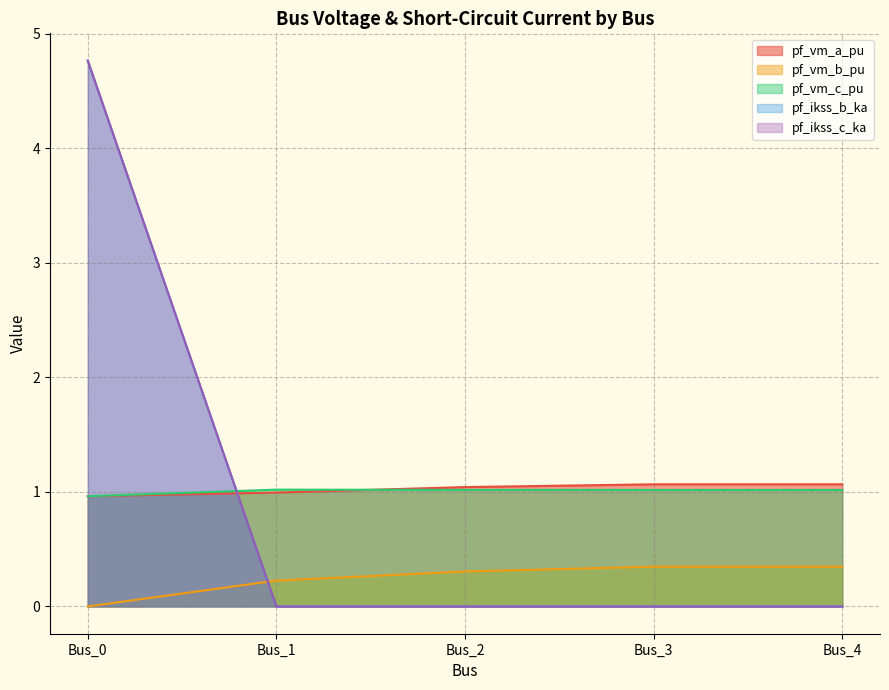

Reading left to right, transcribe all the data shown in this chart.

pf_vm_a_pu: 1.0	1.0	1.0	1.1	1.1
pf_vm_b_pu: 0.0	0.2	0.3	0.3	0.3
pf_vm_c_pu: 1.0	1.0	1.0	1.0	1.0
pf_ikss_b_ka: 4.8	0.0	0.0	0.0	0.0
pf_ikss_c_ka: 4.8	0.0	0.0	0.0	0.0